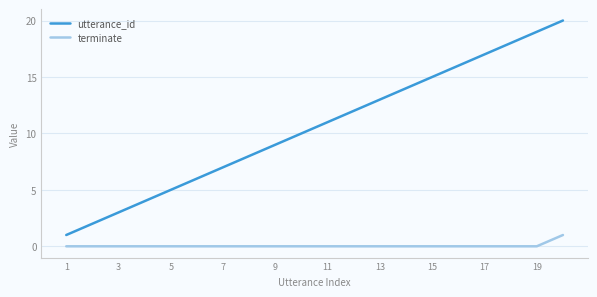

Which series has the largest range (max minus min)?

utterance_id